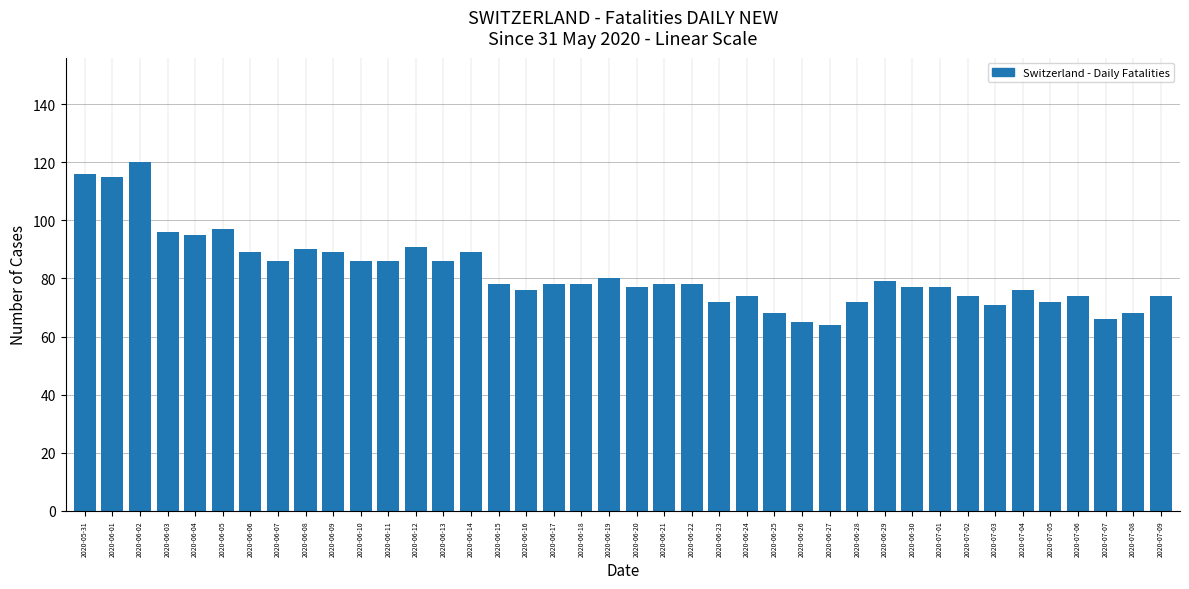

Between 2020-06-09 and 2020-06-28, which is larger?

2020-06-09